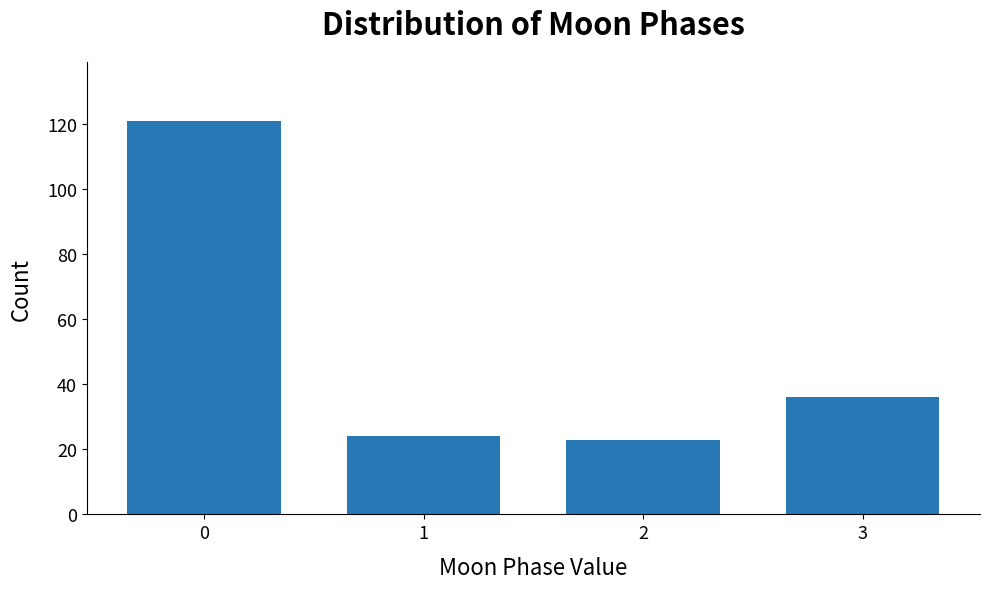

Reading left to right, transcribe all the data shown in this chart.

121	24	23	36